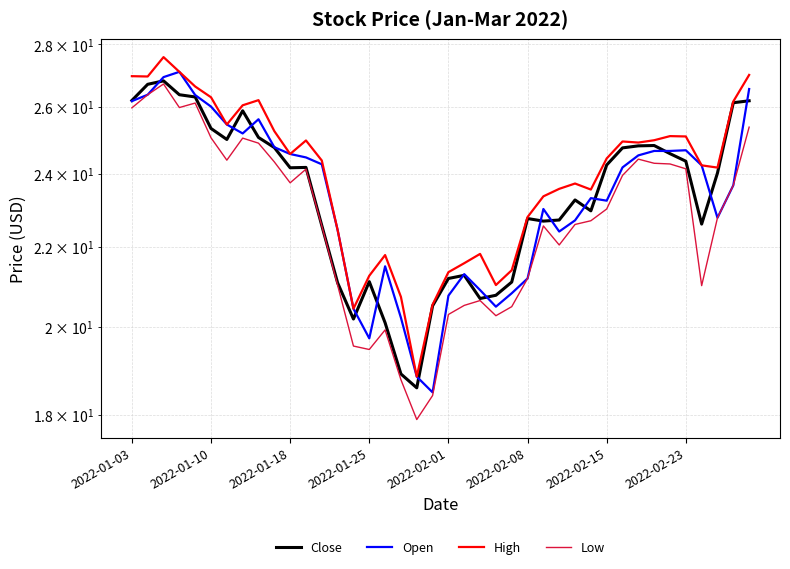

Which series changed the most between 26 and 34?

Close